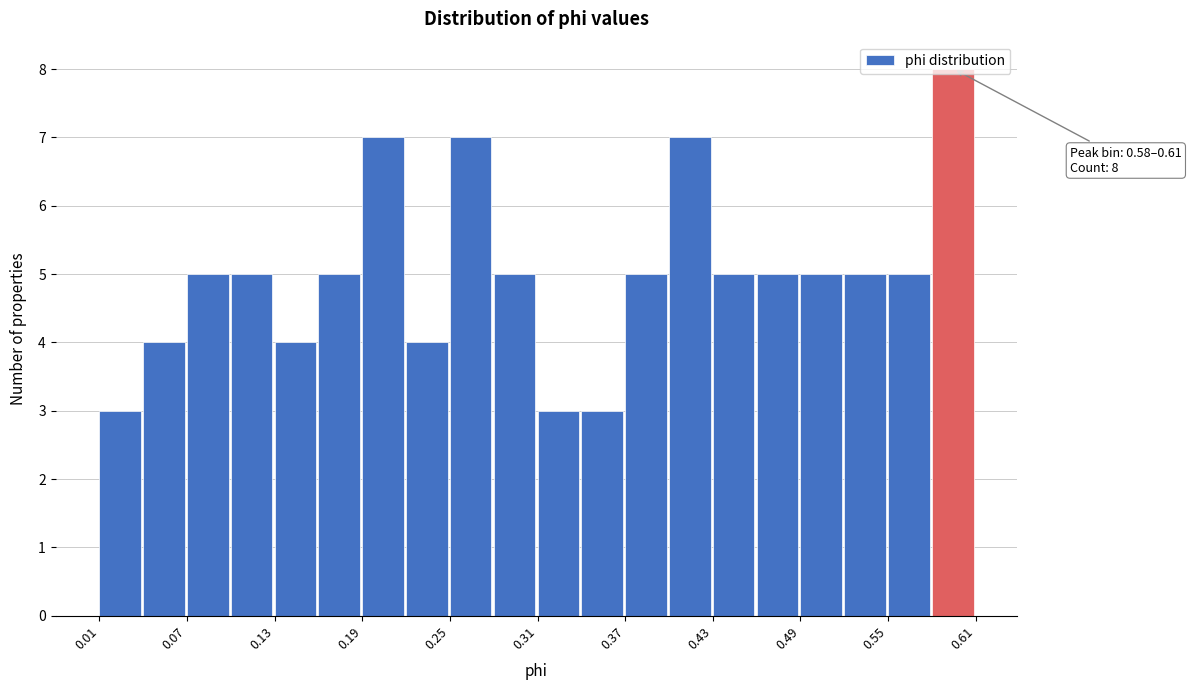

Read against the x-axis, roughly where is the centre of the tallest bar?

0.60